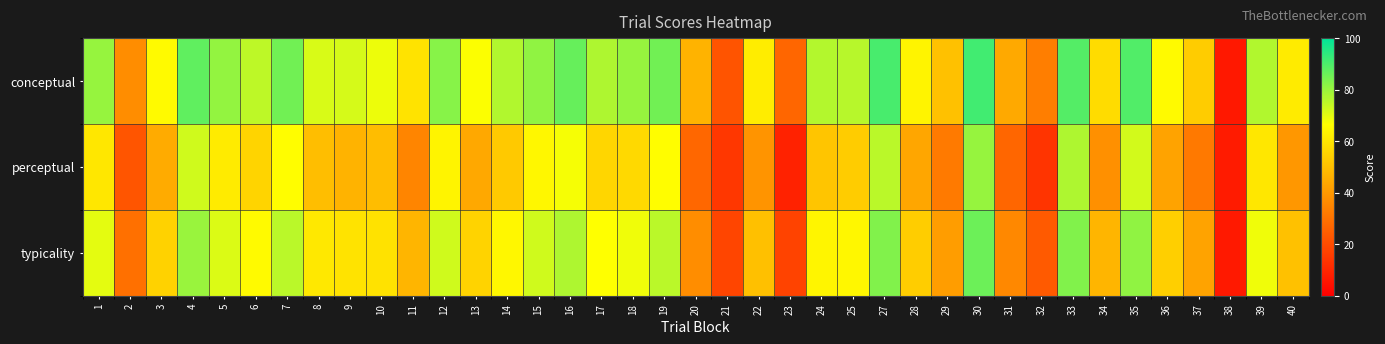

Which series has the largest range (max minus min)?

conceptual